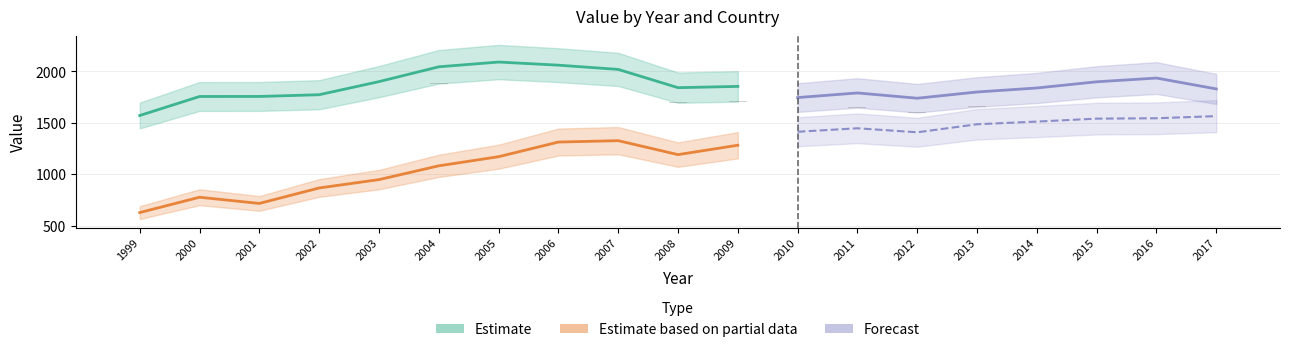

How many bars are there in total?

57